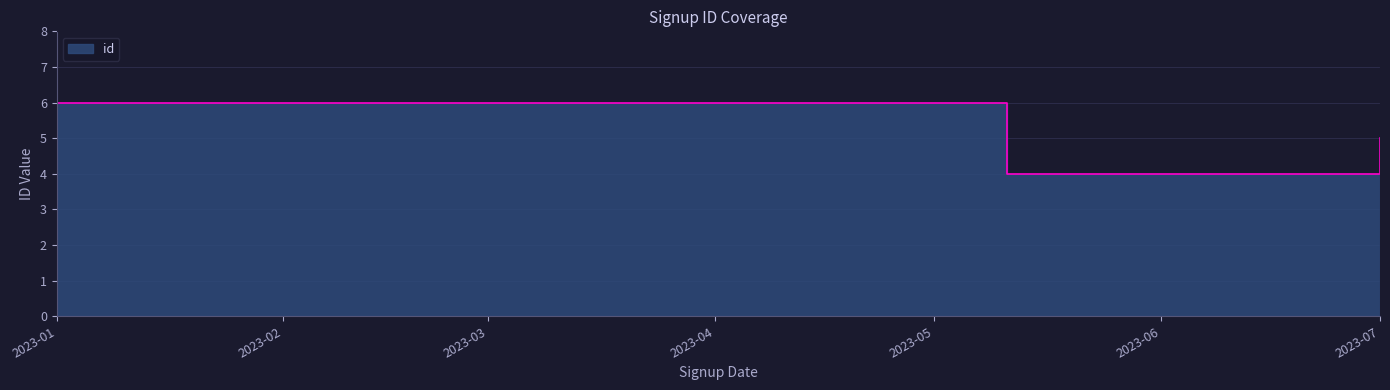

What is the average value?

5